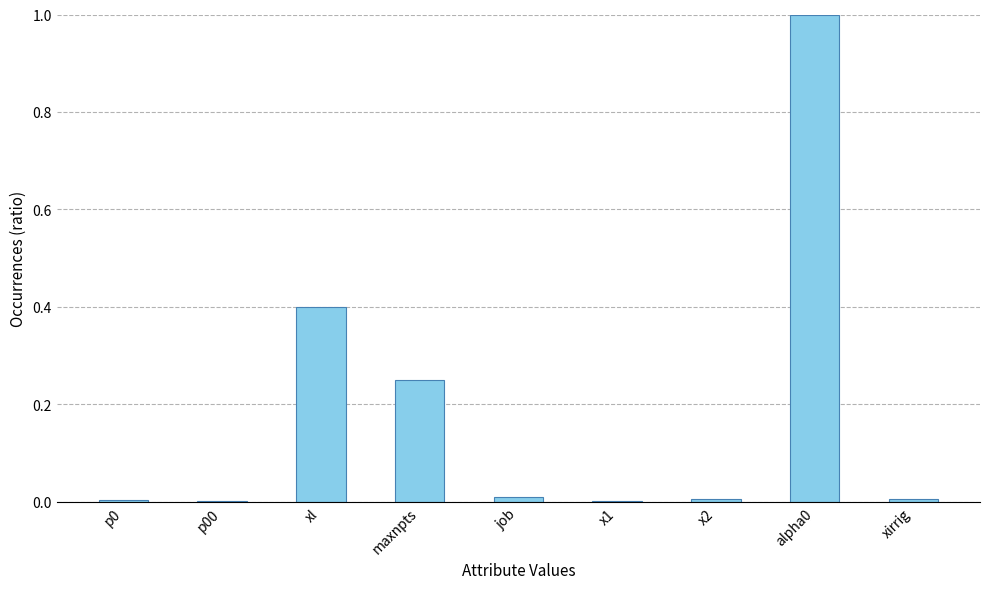

What is the maximum value shown in the chart?

1.0